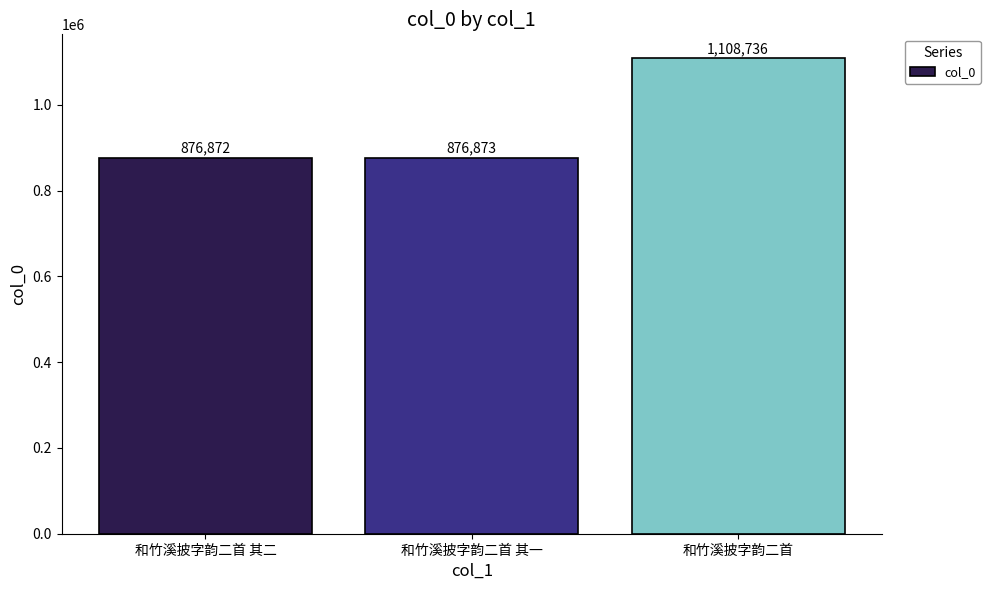

What is the ratio of the value at 和竹溪披字韵二首 其二 to the value at 和竹溪披字韵二首?

0.8